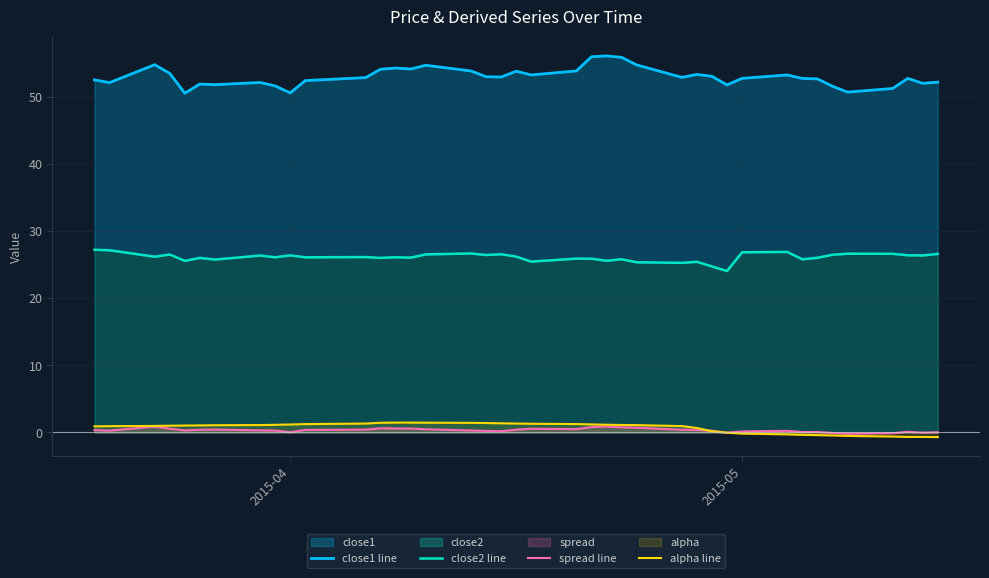

Reading left to right, what are all the values shown in this chart?

close1 line: 52.6	52.2	54.9	53.6	50.6	52.0	51.9	52.2	51.7	50.7	52.5	52.9	54.2	54.4	54.2	54.8	53.9	53.1	53.0	53.9	53.4	53.9	56.1	56.2	56.0	54.8	53.0	53.4	53.1	51.9	52.8	53.3	52.8	52.8	51.7	50.8	51.3	52.8	52.1	52.3
close2 line: 27.3	27.2	26.2	26.6	25.6	26.1	25.8	26.4	26.1	26.4	26.1	26.2	26.1	26.1	26.1	26.6	26.7	26.5	26.6	26.2	25.5	25.9	25.9	25.6	25.9	25.4	25.3	25.5	24.8	24.1	26.9	26.9	25.8	26.1	26.5	26.7	26.7	26.4	26.4	26.6
spread line: 0.4	0.3	0.9	0.6	0.3	0.4	0.4	0.3	0.3	0.0	0.4	0.4	0.6	0.6	0.6	0.5	0.3	0.2	0.2	0.4	0.6	0.5	0.8	0.9	0.8	0.7	0.4	0.4	0.3	-0.0	0.2	0.2	0.1	0.1	-0.1	-0.2	-0.1	0.1	-0.0	0.0
alpha line: 0.9	0.9	1.0	1.0	1.0	1.1	1.1	1.1	1.1	1.2	1.2	1.3	1.5	1.5	1.5	1.5	1.4	1.4	1.4	1.3	1.3	1.3	1.2	1.2	1.1	1.1	1.0	0.7	0.2	-0.0	-0.2	-0.3	-0.4	-0.4	-0.4	-0.5	-0.6	-0.7	-0.7	-0.7